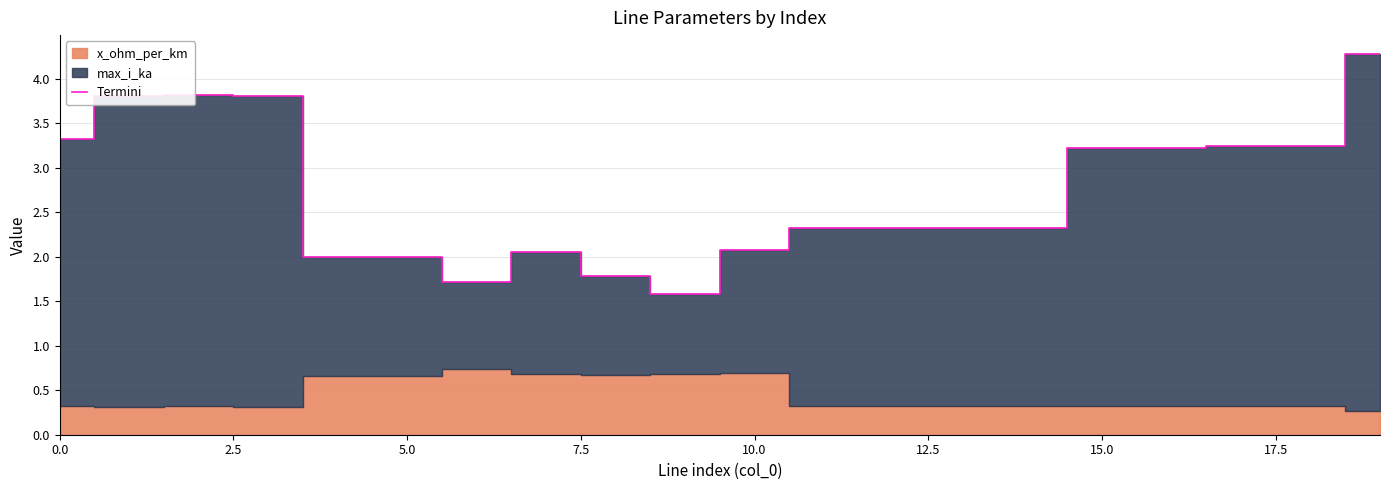

What is the lowest value of the Termini series?

1.6